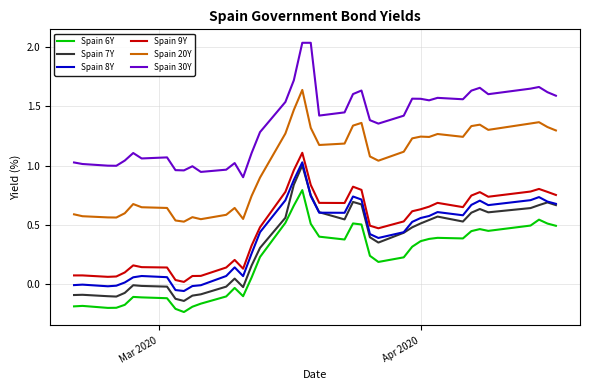

Which series has the largest total across all categories?

Spain 30Y